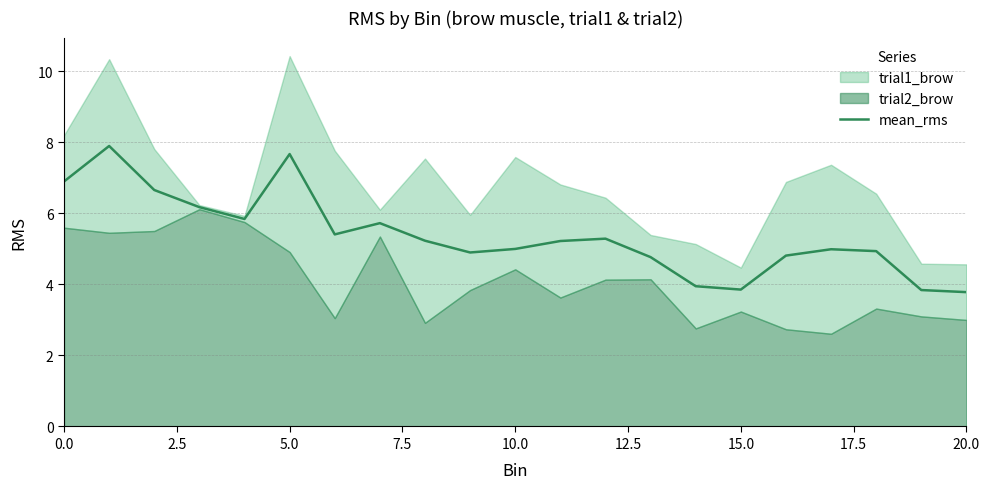

Reading left to right, what are all the values shown in this chart?

6.9	7.9	6.7	6.2	5.8	7.7	5.4	5.7	5.2	4.9	5.0	5.2	5.3	4.8	4.0	3.9	4.8	5.0	4.9	3.8	3.8